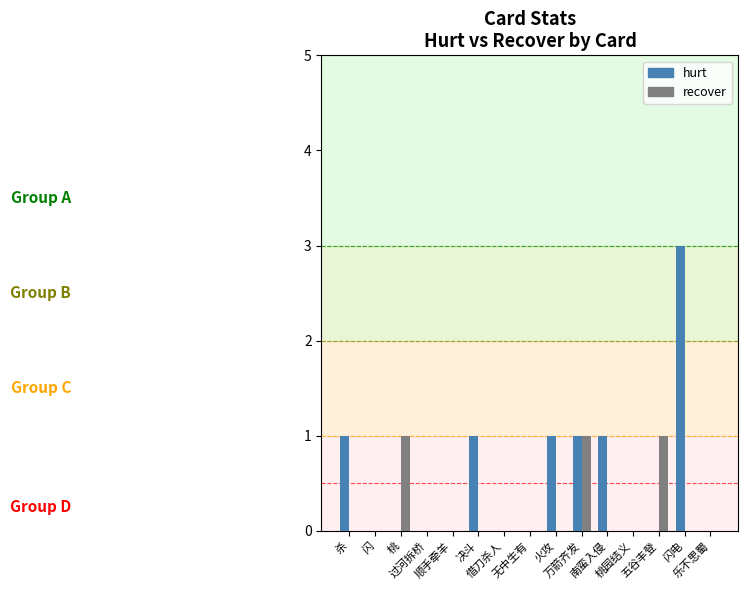

Are the bars grouped side by side (vs. stacked)?

Yes